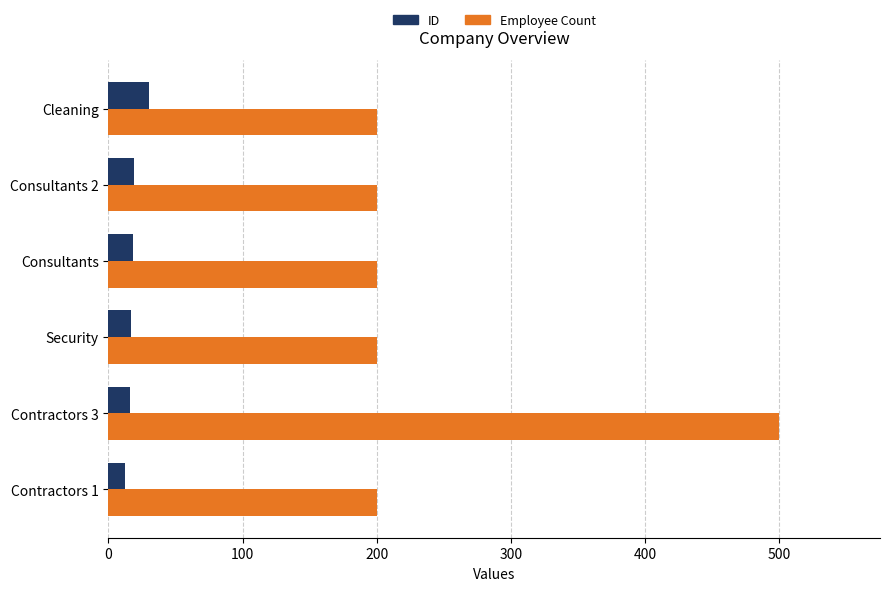

What is the sum of the ID values at Security and Contractors 3?

33